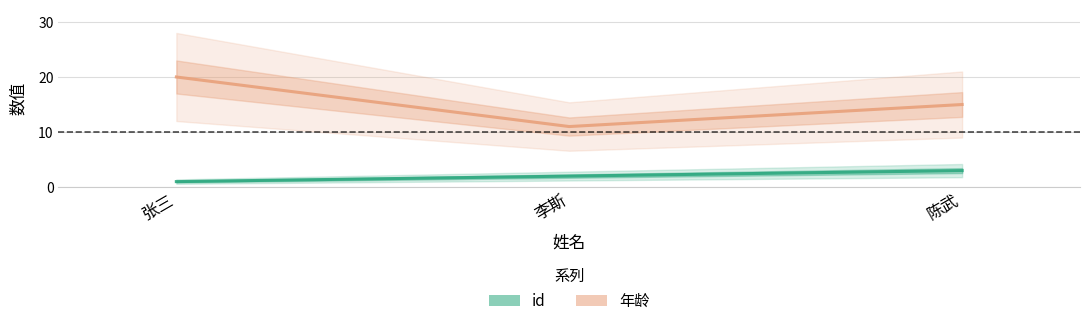

Reading left to right, what are all the values shown in this chart?

id: 张三=1	李斯=2	陈武=3
年龄: 张三=20	李斯=11	陈武=15